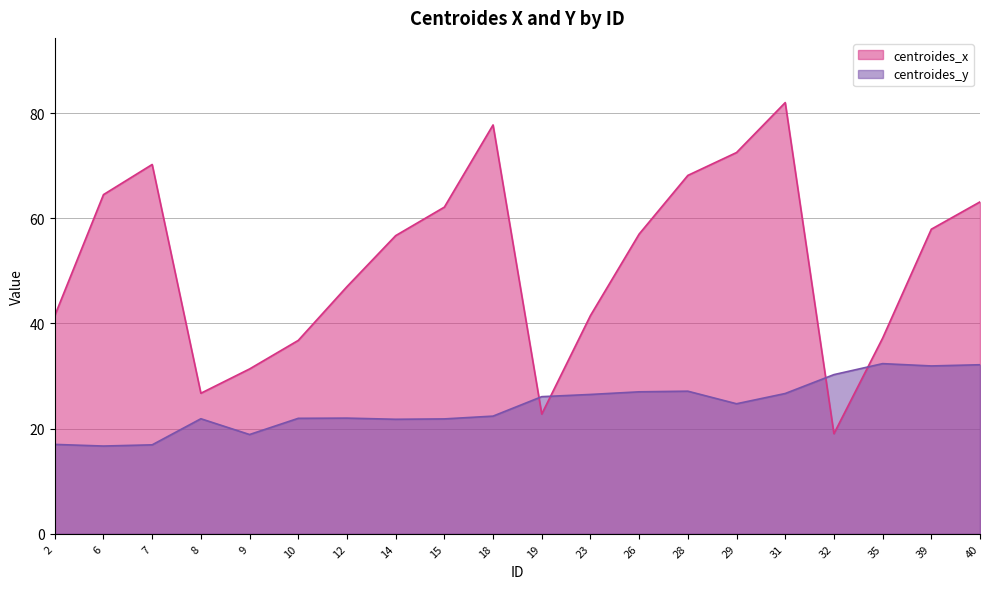

What is the difference between the highest and lowest values at 32?

11.2